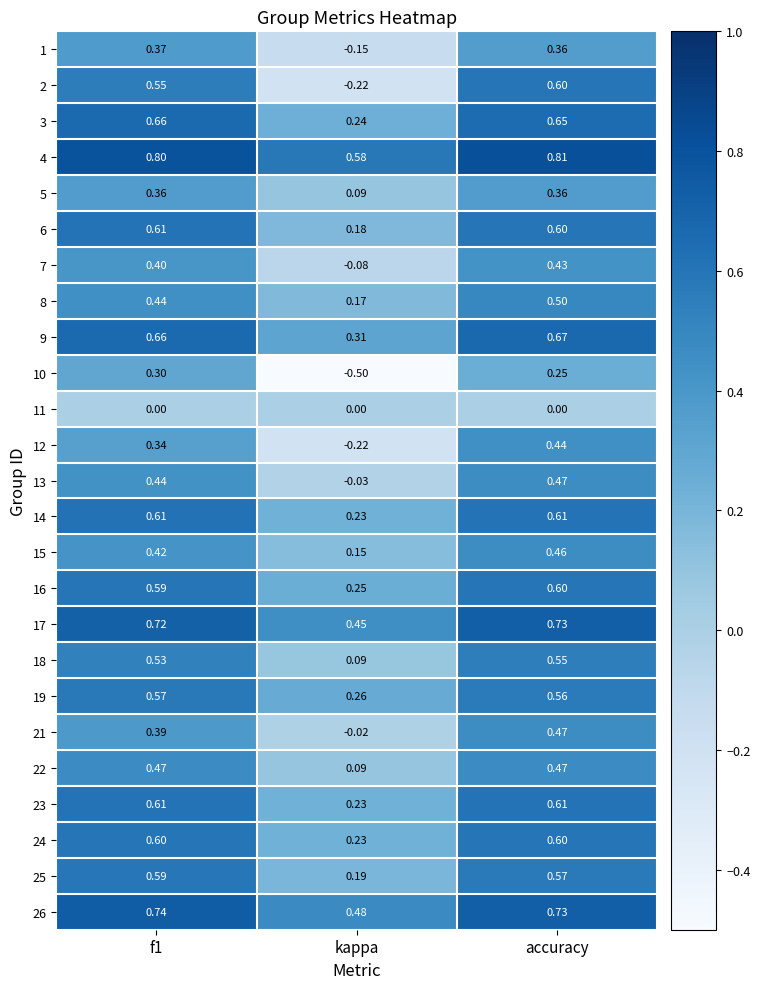

At which category does the chart reach its minimum across all series?

kappa